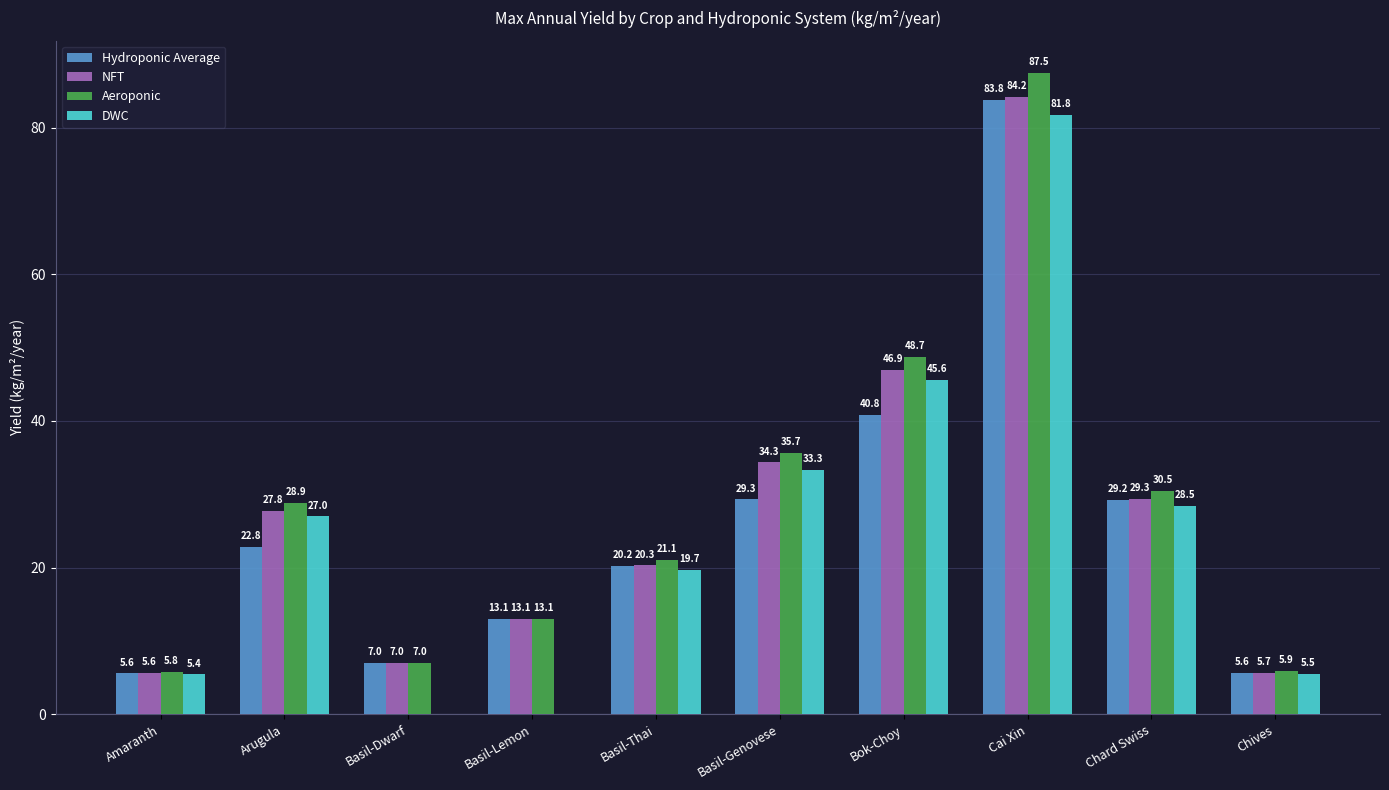

Between Basil-Lemon and Chives, which series saw the biggest shift?

Hydroponic Average